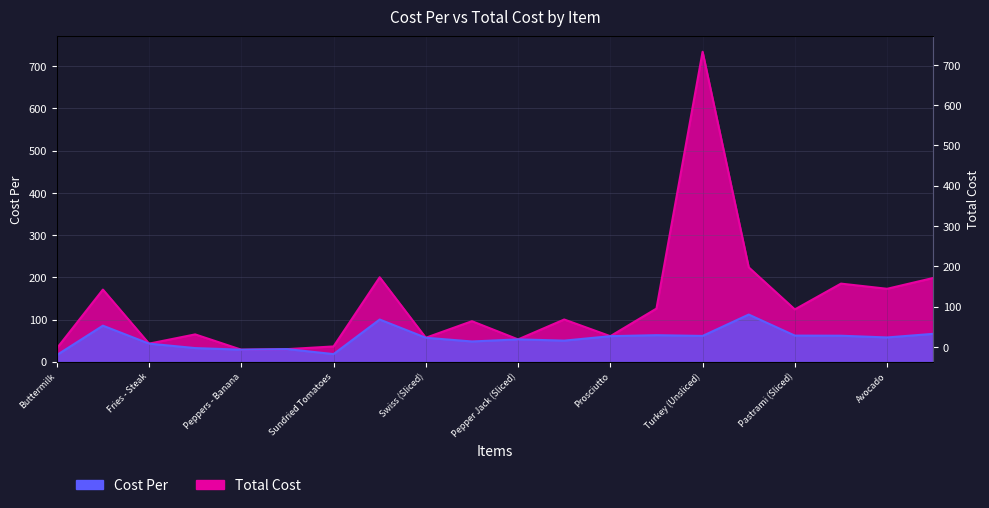

Where is Total Cost nearest to the value 381?

Roast Beef